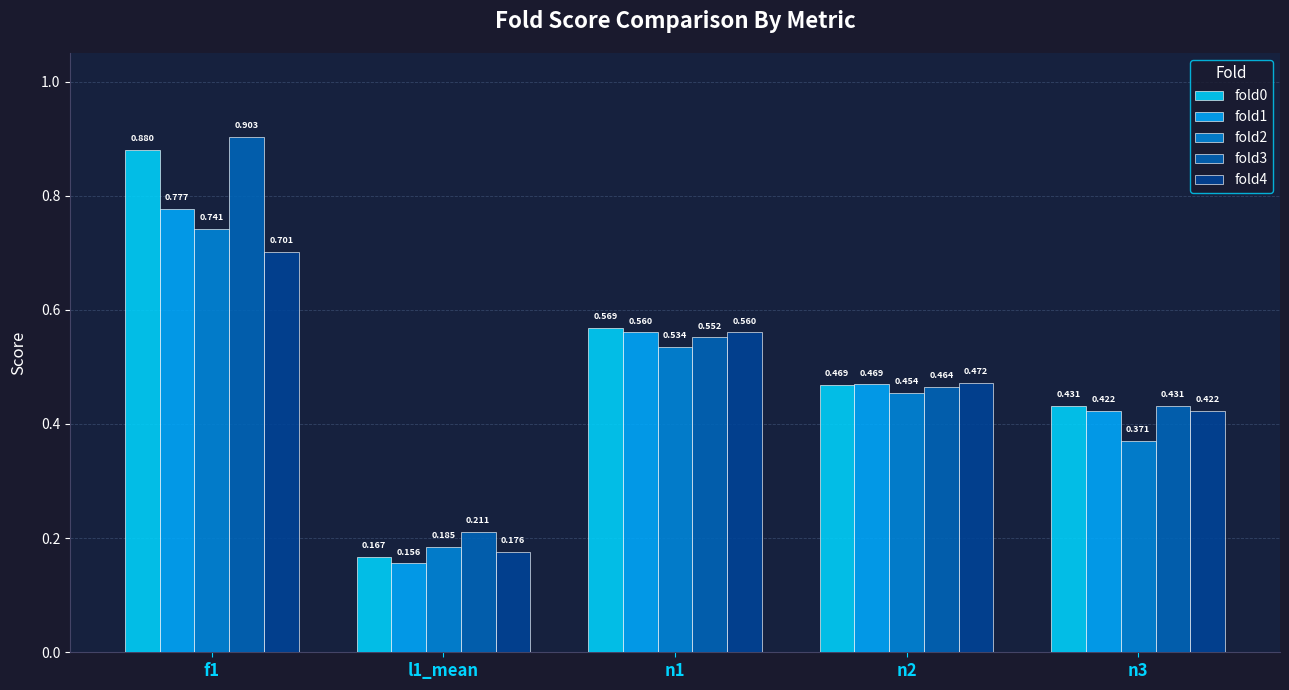

Which series has the widest spread of values?

fold0